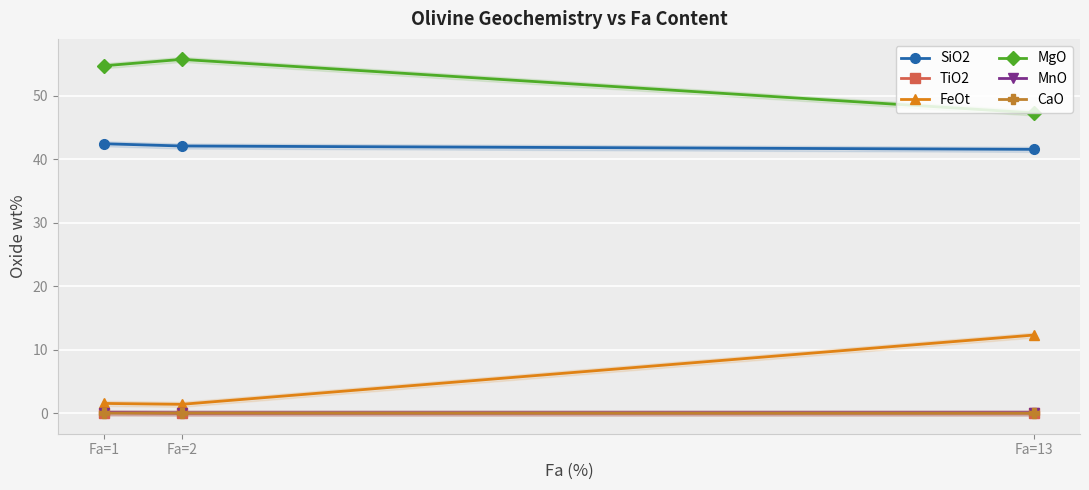

What is the greatest value displayed?

55.7